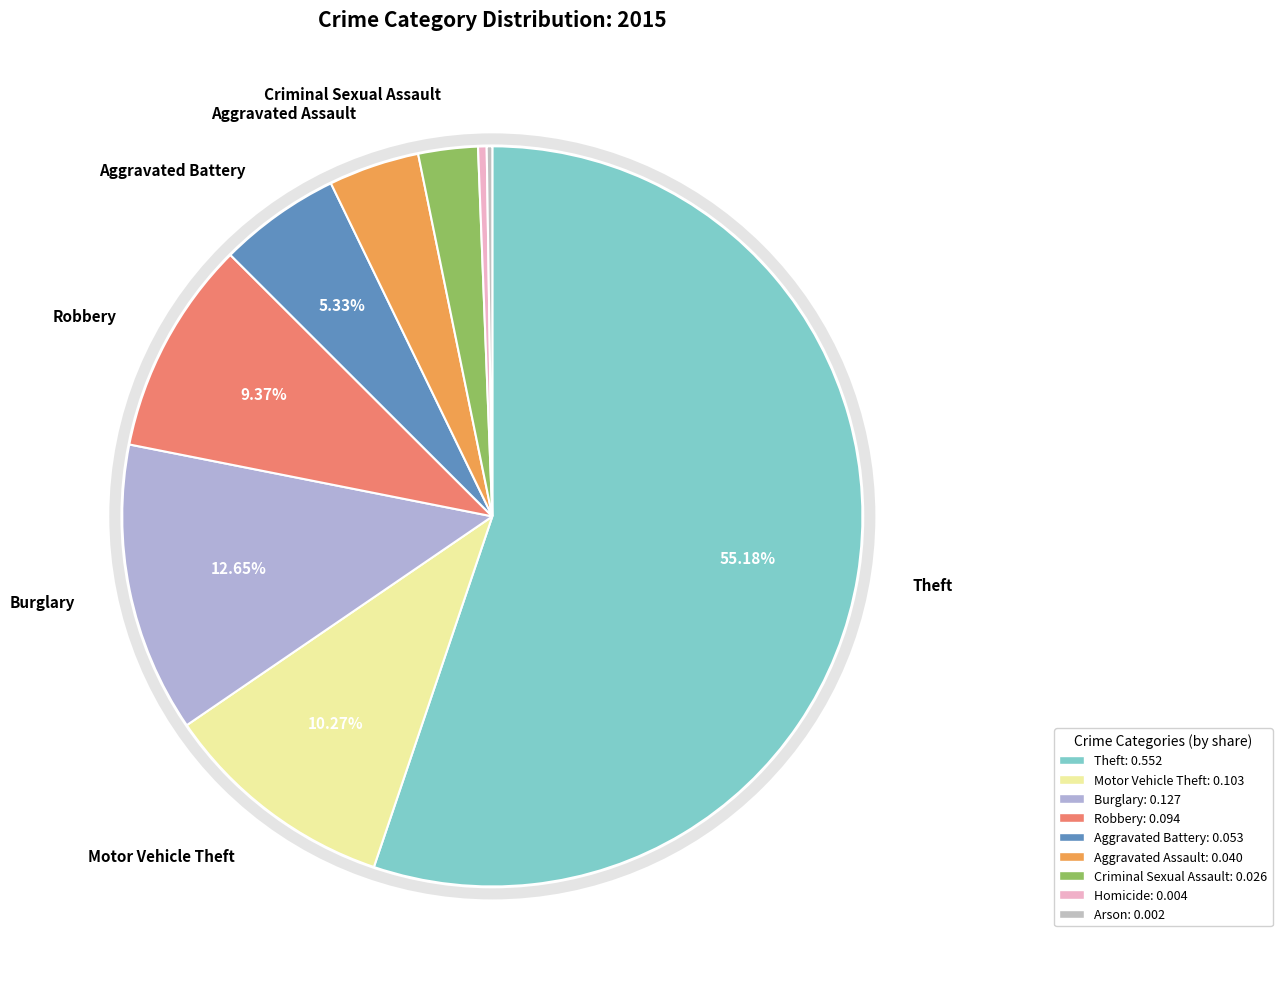

Is there a majority slice in this chart?

Yes